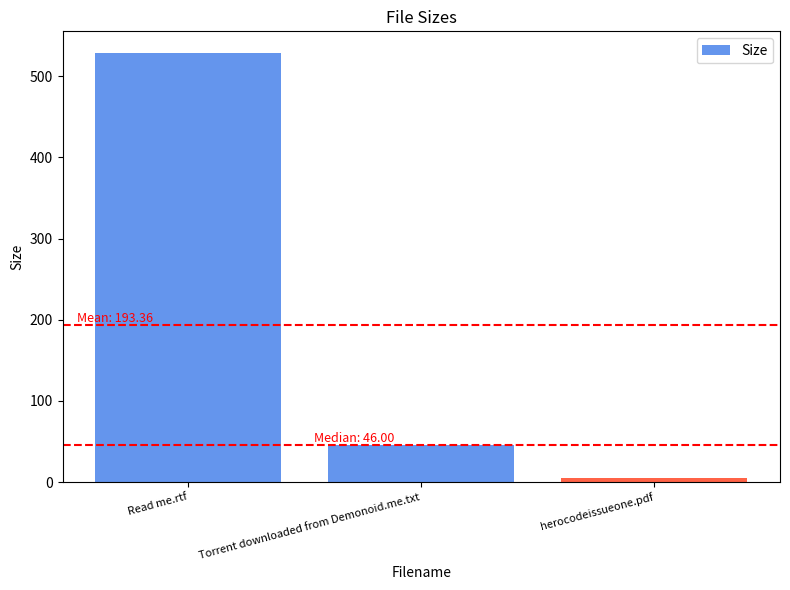

What is the label of the 1st bar from the left?

Read me.rtf